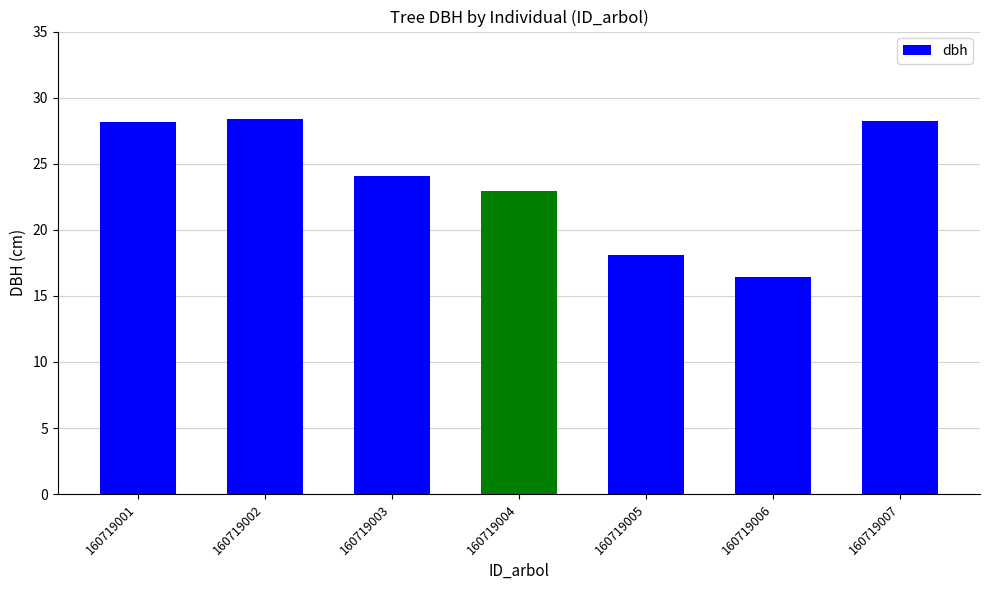

Is it true that the value at 160719002 is 42.6?

False